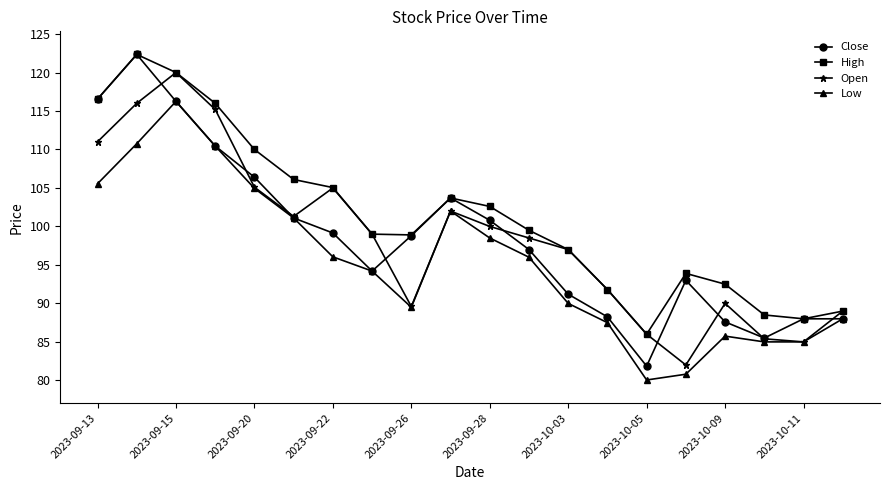

In Close, how many points are lower than both neighbors (excluding endpoints)?

3